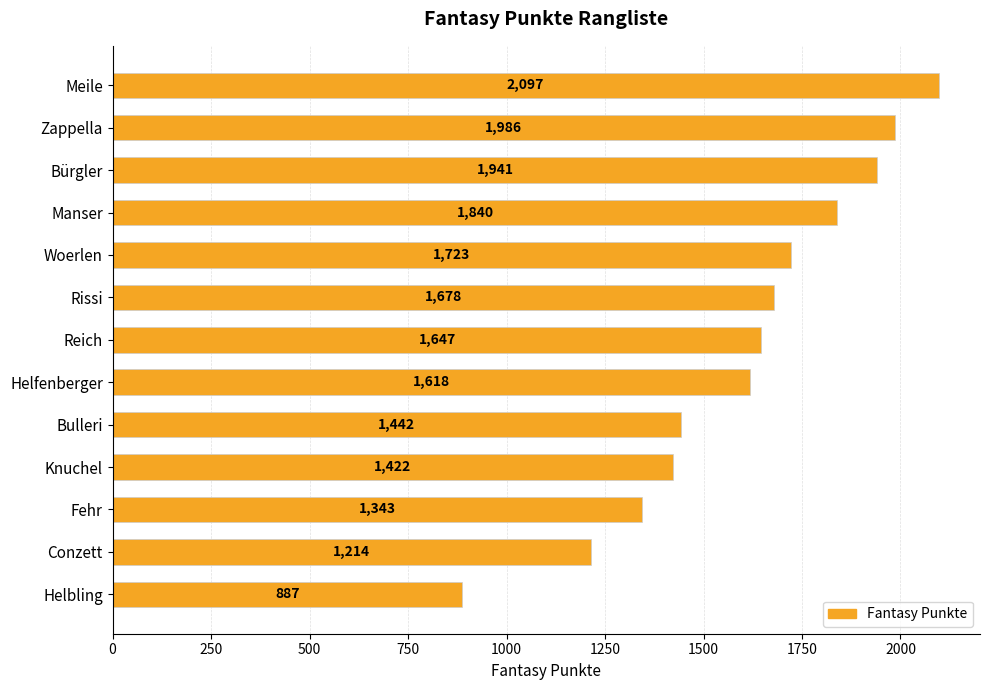

How many data points does each series have?

13